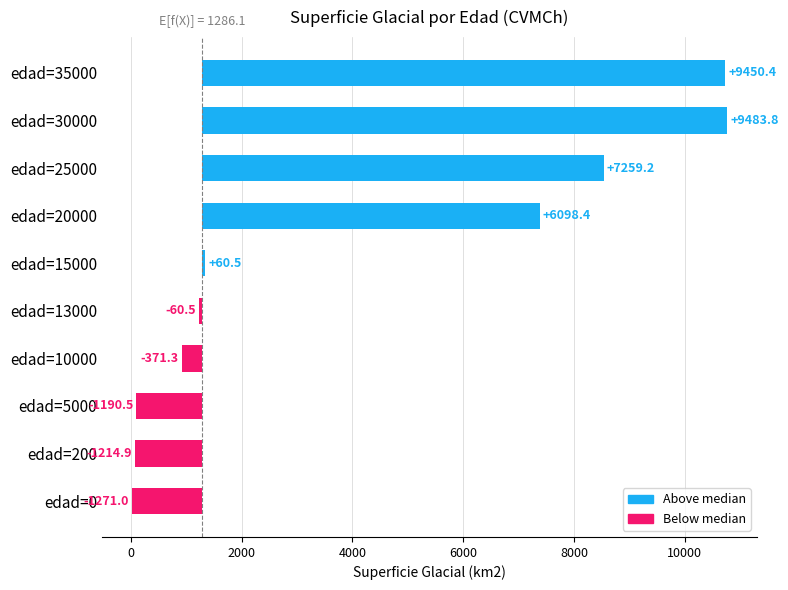

Does the chart contain any negative values?

Yes